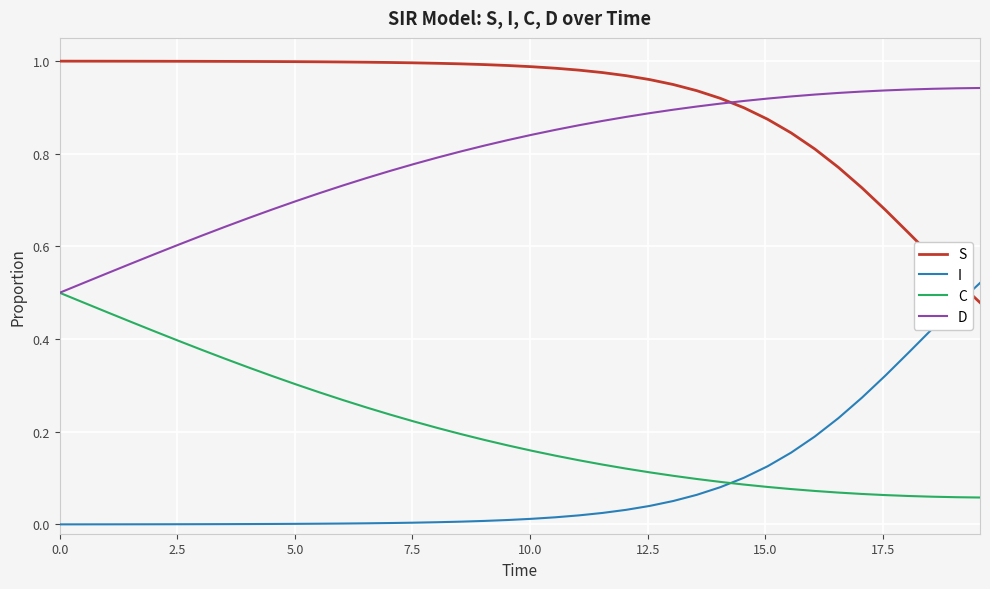

True or false: I and S cross at least once.

True